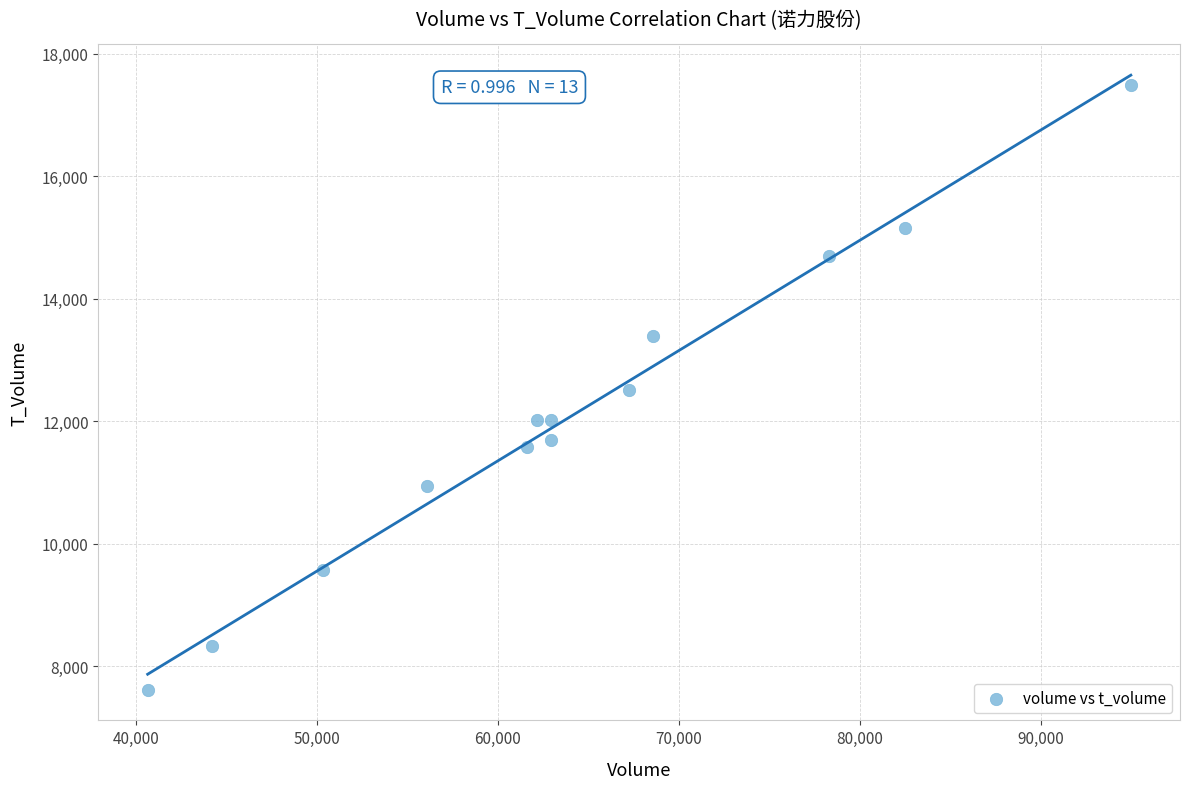

What is the range of X values (max minus min)?

54316